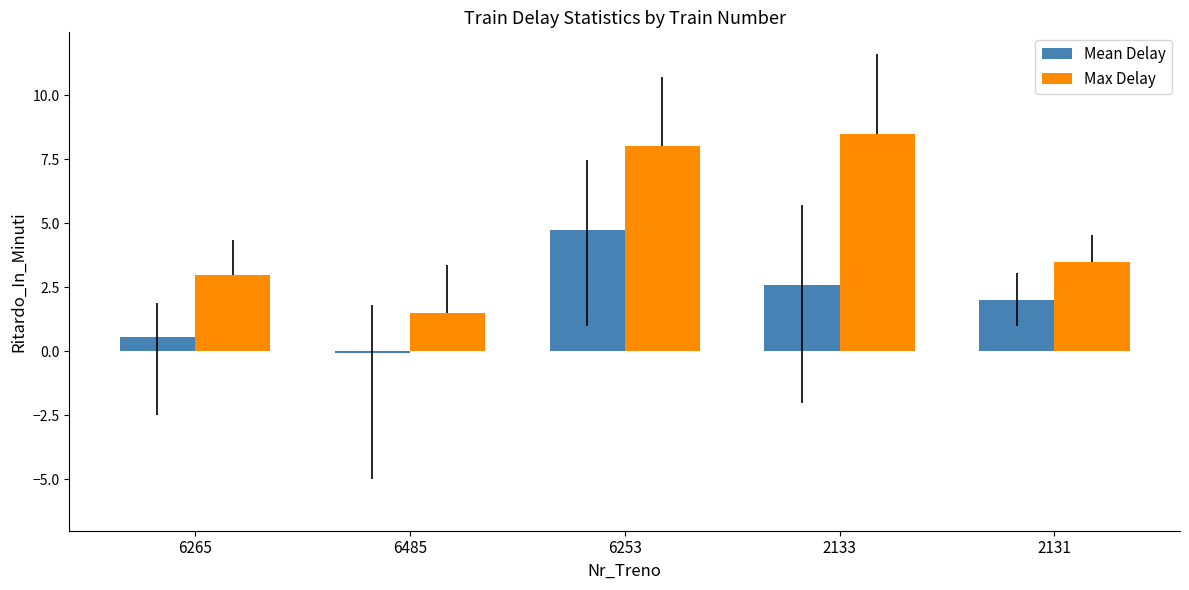

Are the bars horizontal?

No